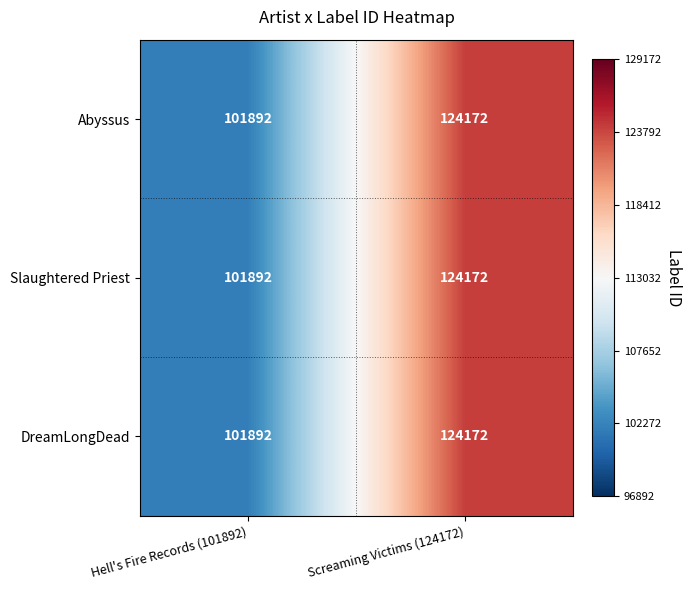

The DreamLongDead series shows 33664 at Screaming Victims (124172). True or false?

False